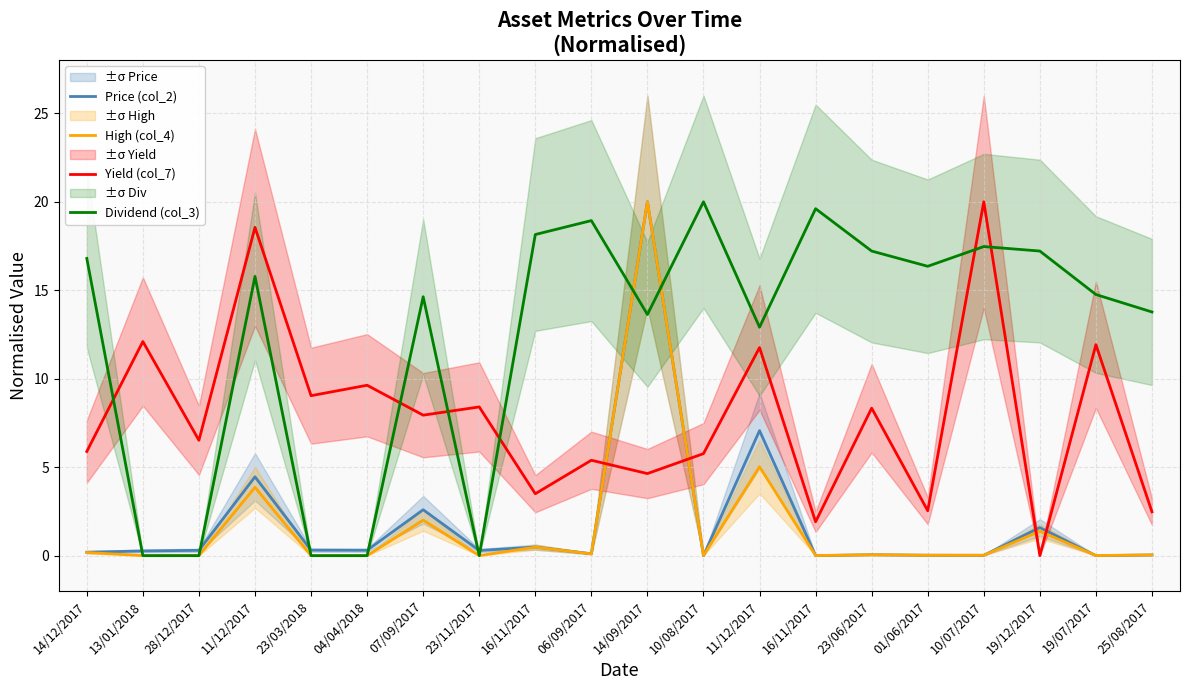

True or false: Dividend (col_3) and High (col_4) intersect in this chart.

True